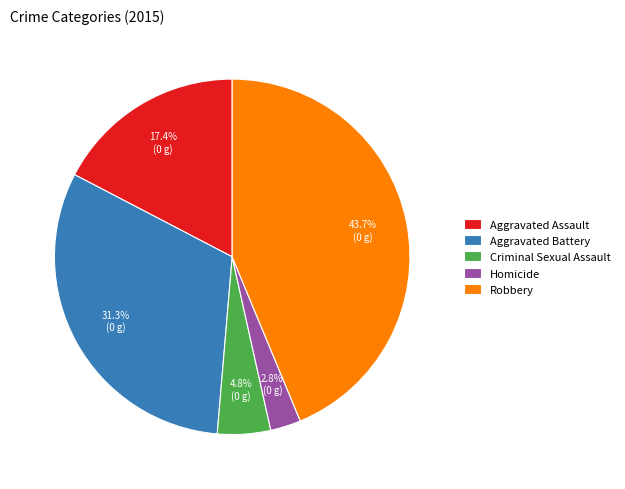

True or false: Aggravated Assault accounts for 9% of the total.

False